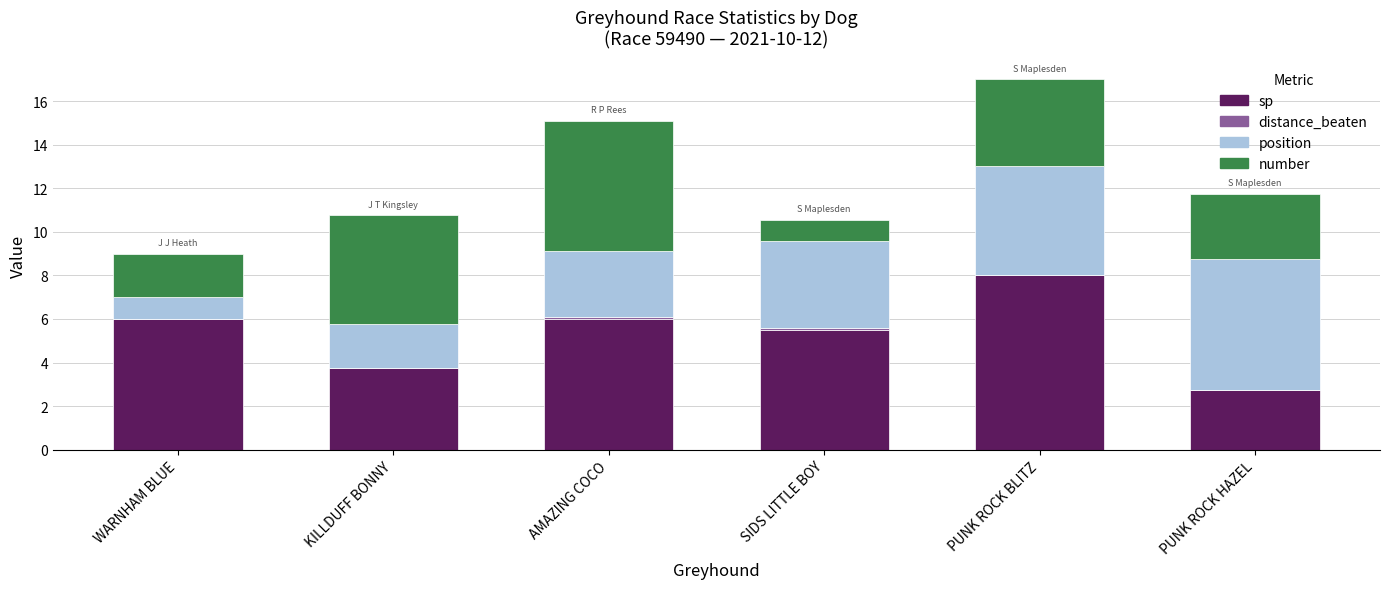

The sp series shows 9.7 at WARNHAM BLUE. True or false?

False